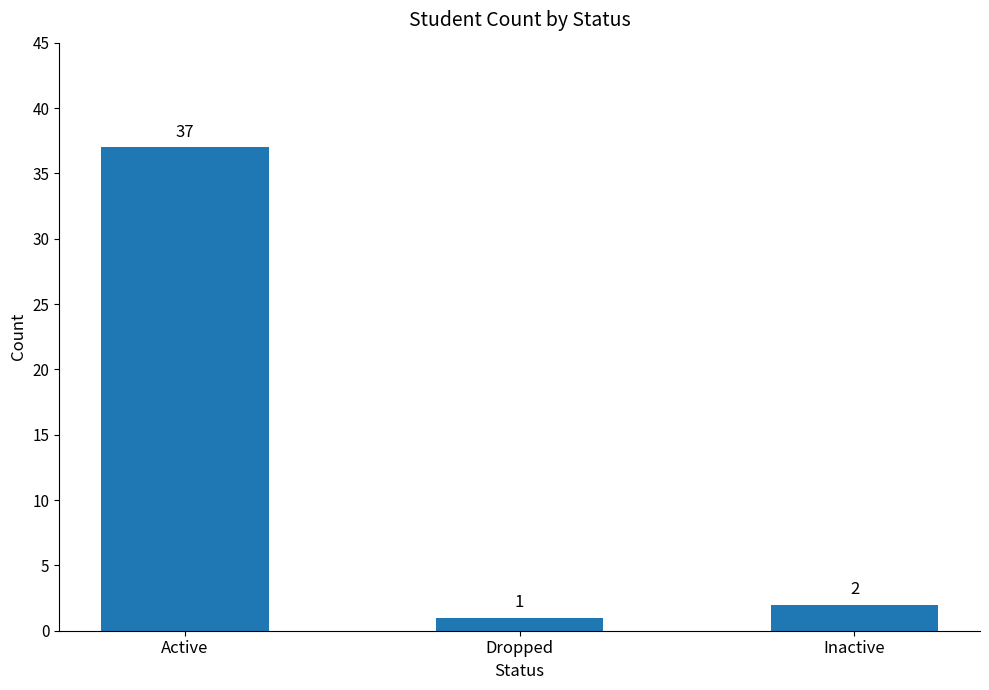

Reading left to right, transcribe all the data shown in this chart.

37	1	2